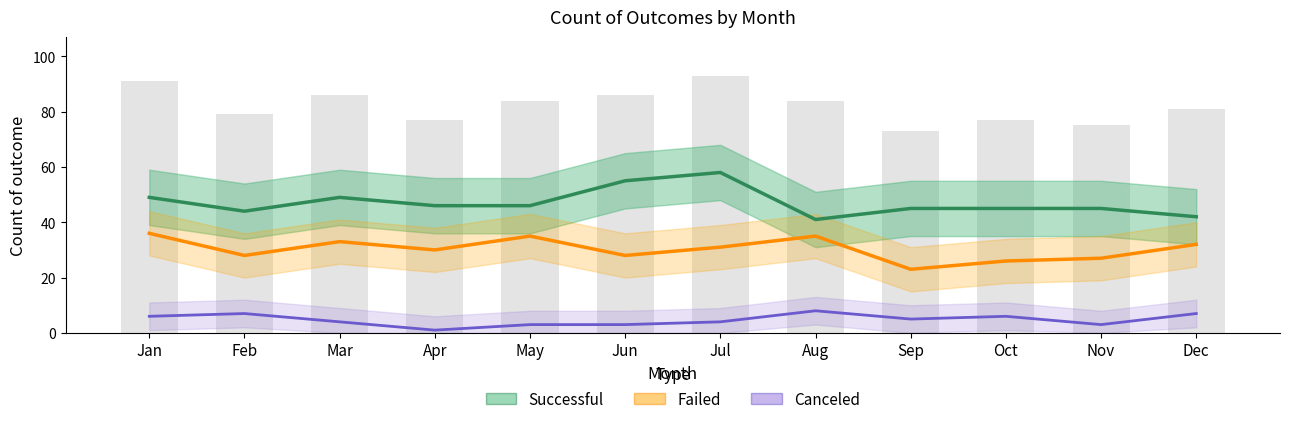

What value does the Canceled series have at Sep?

5